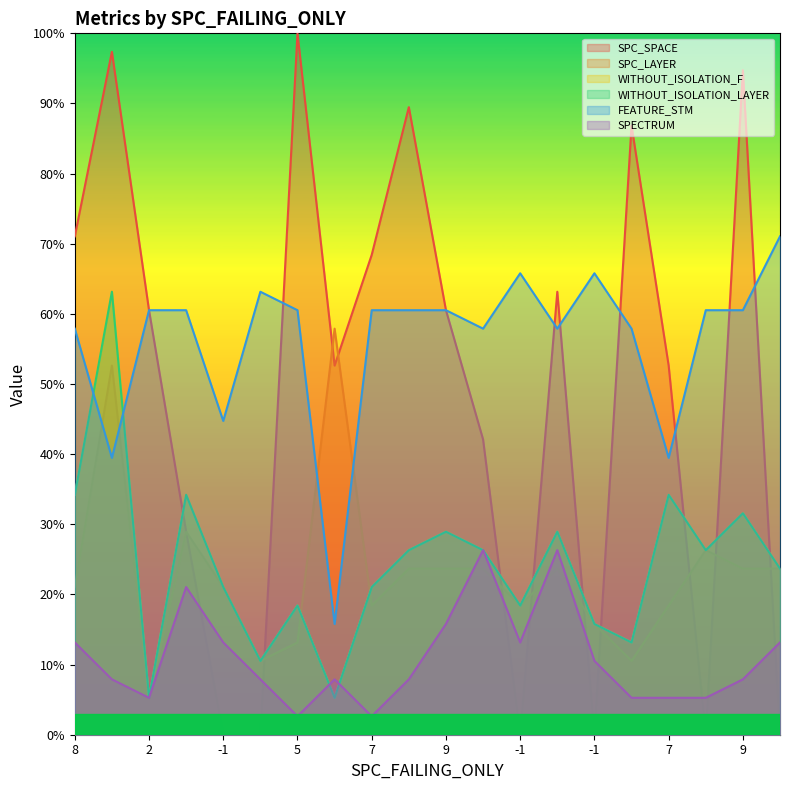

What are all the series names shown in the legend?

SPC_SPACE, SPC_LAYER, WITHOUT_ISOLATION_F, WITHOUT_ISOLATION_LAYER, FEATURE_STM, SPECTRUM